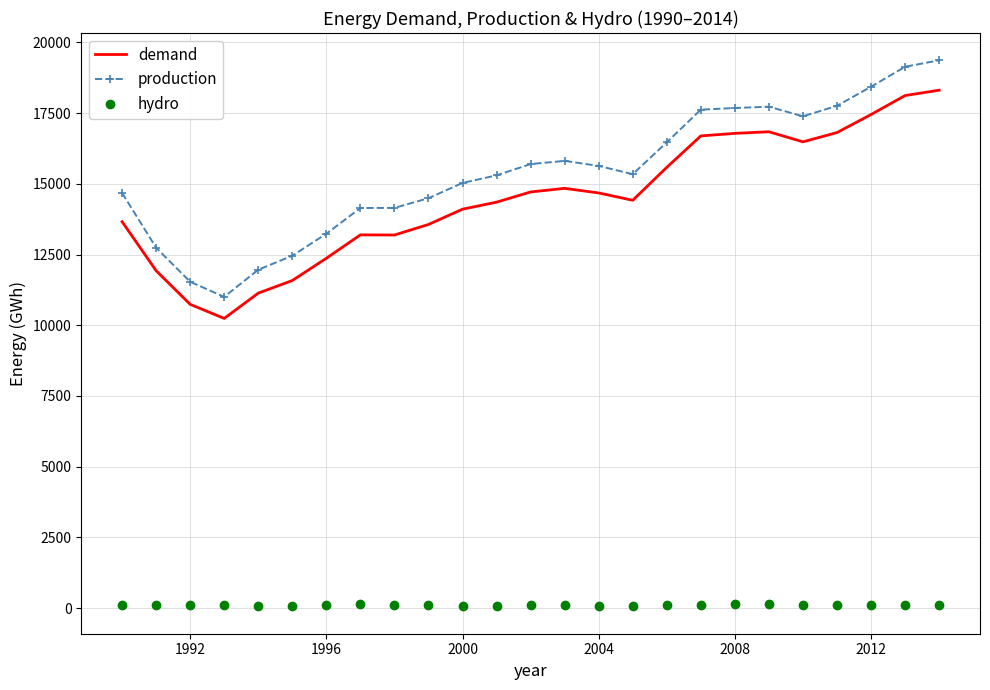

Count the number of categories in the chart.

25